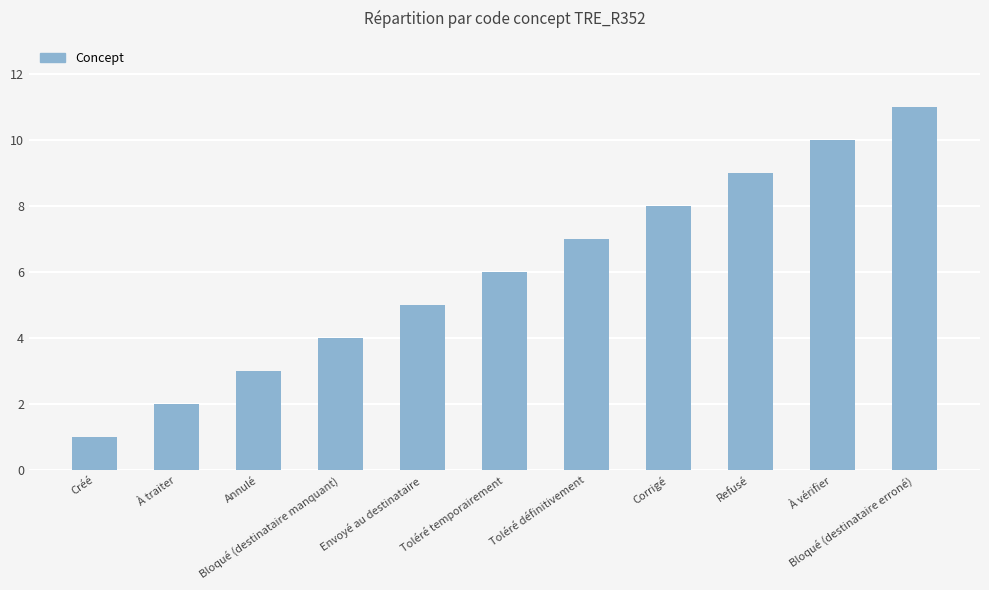

Reading left to right, extract all data points from this chart.

1	2	3	4	5	6	7	8	9	10	11